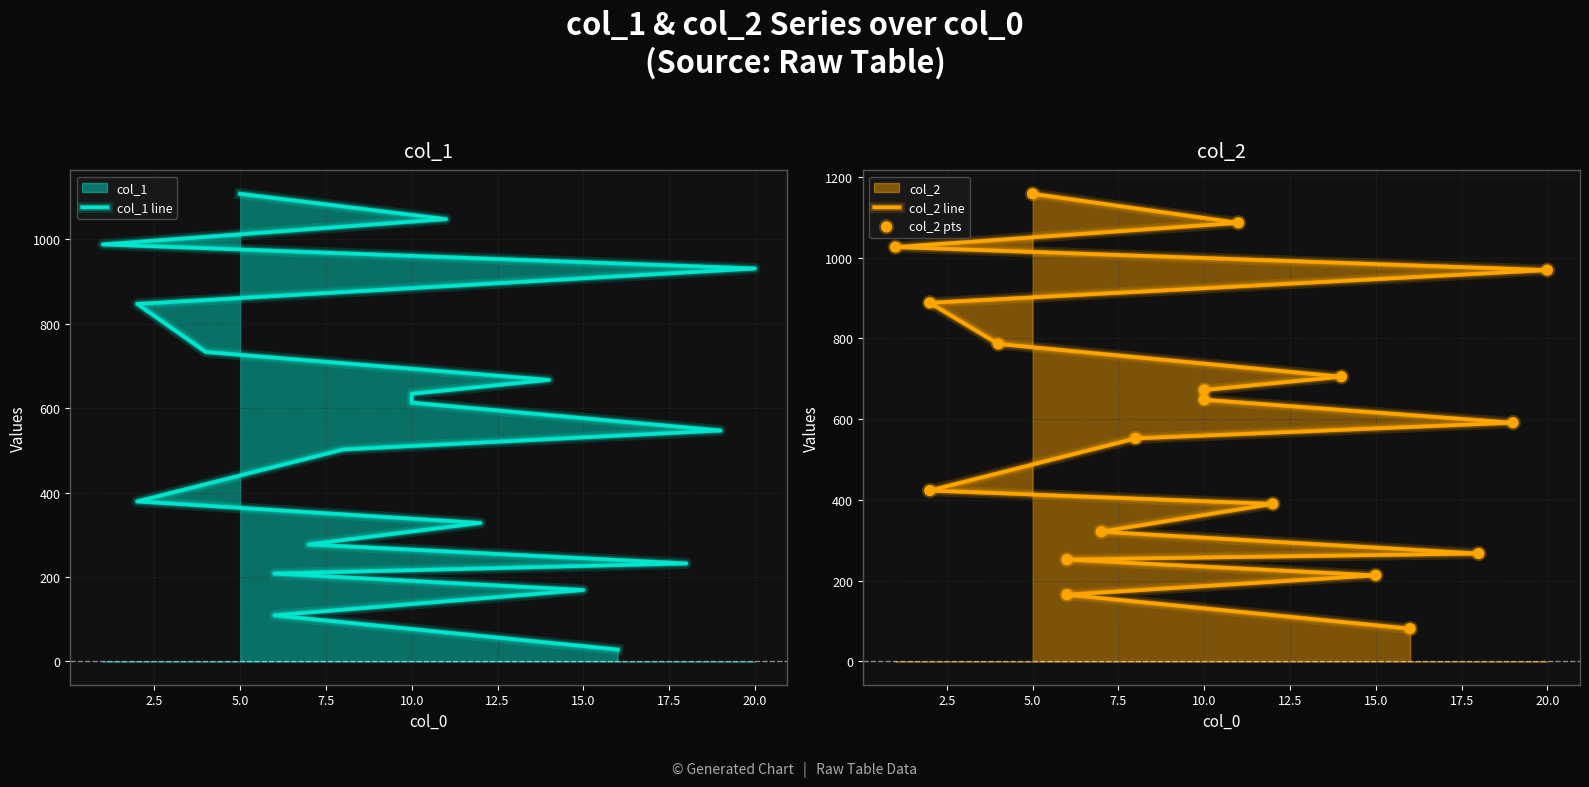

Which series has the largest total across all categories?

col_2 line